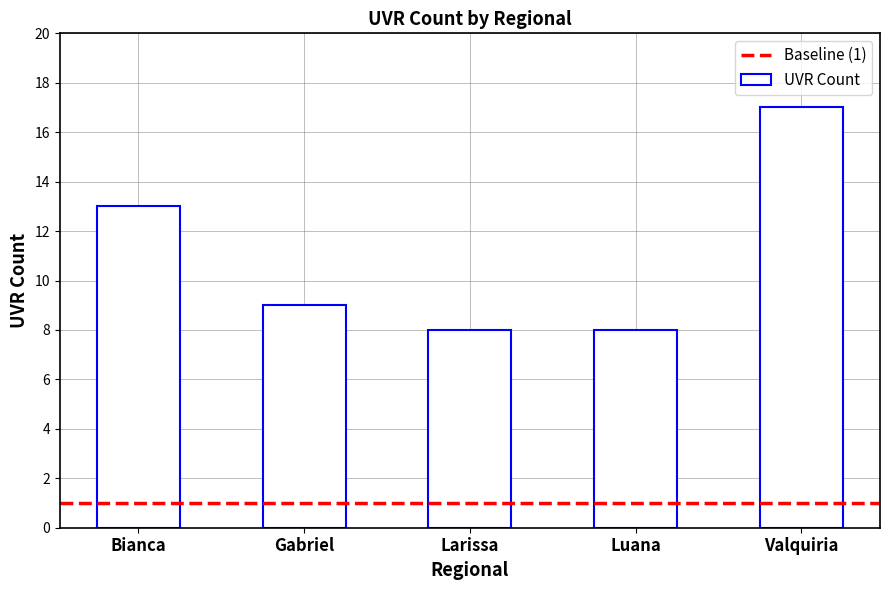

What is the maximum value shown in the chart?

17